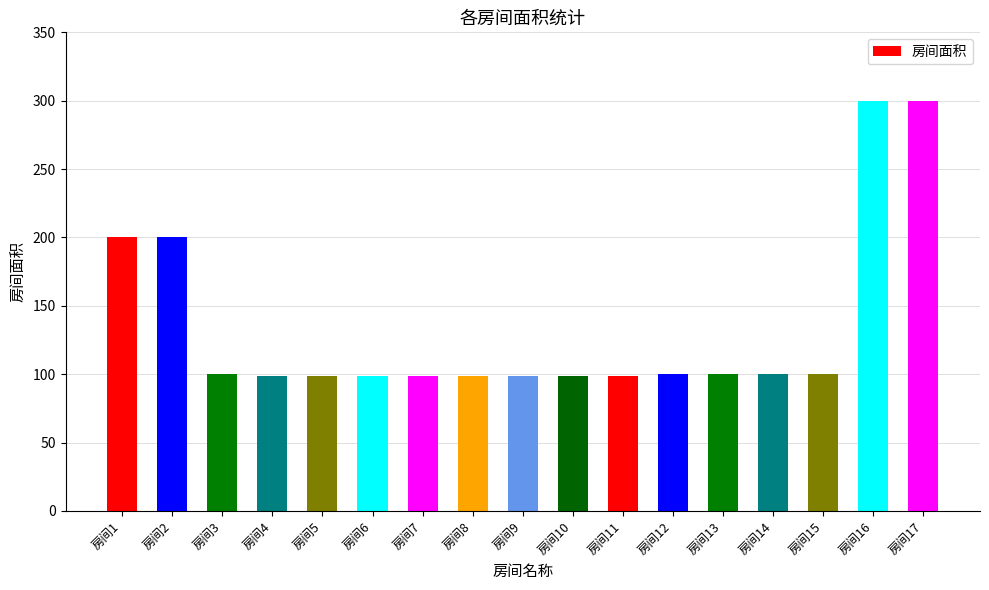

What is the average value?

135